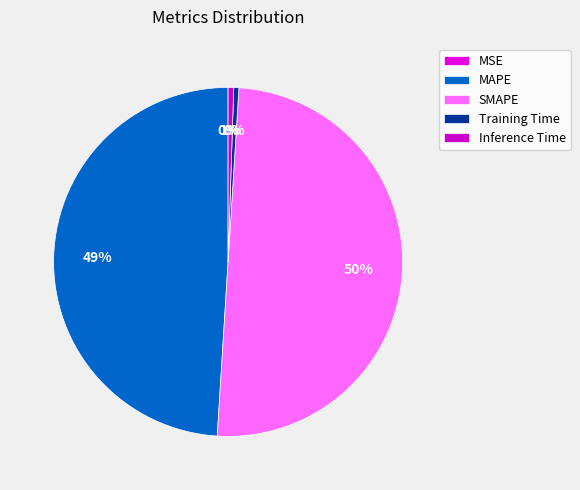

Which slice is the smallest?

MSE